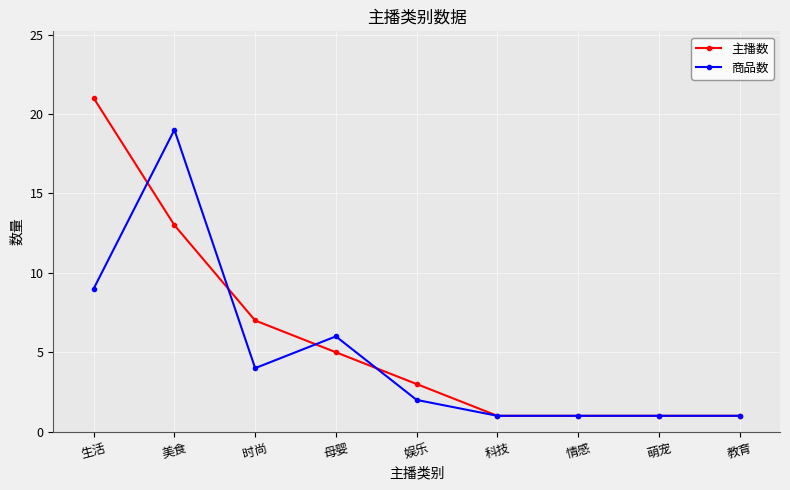

At which label does 主播数 reach its peak?

生活